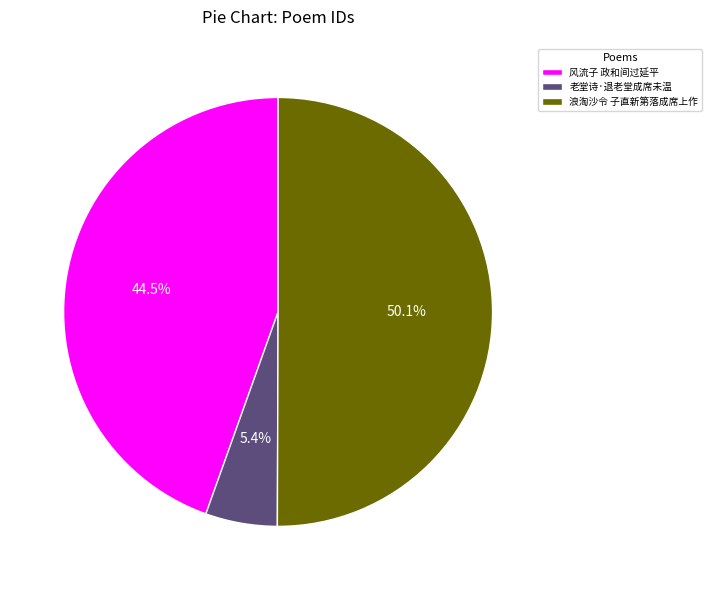

What is the total percentage of 浪淘沙令 子直新第落成席上作 and 老堂诗·退老堂成席未温?

55.5%